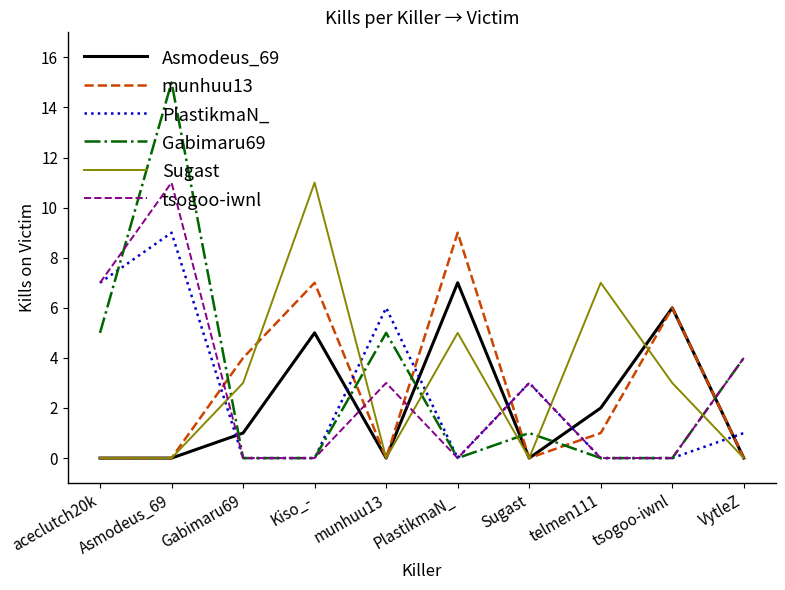

What position from the left is Kiso_-?

4